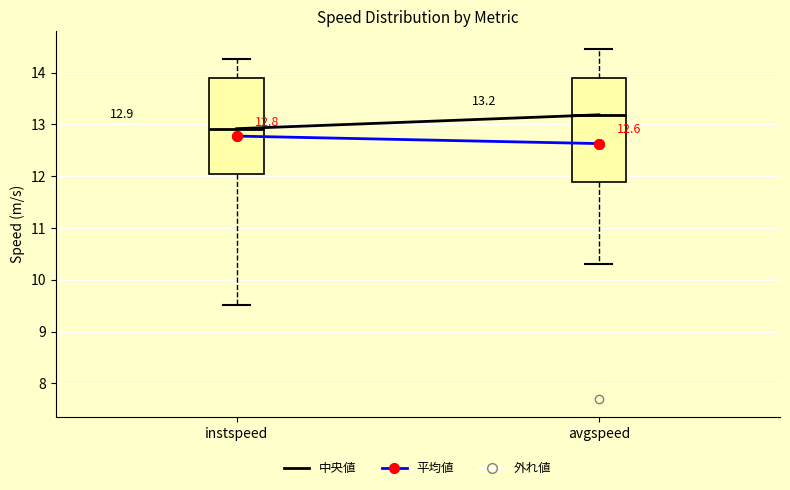

Which box's median line is the highest?

avgspeed